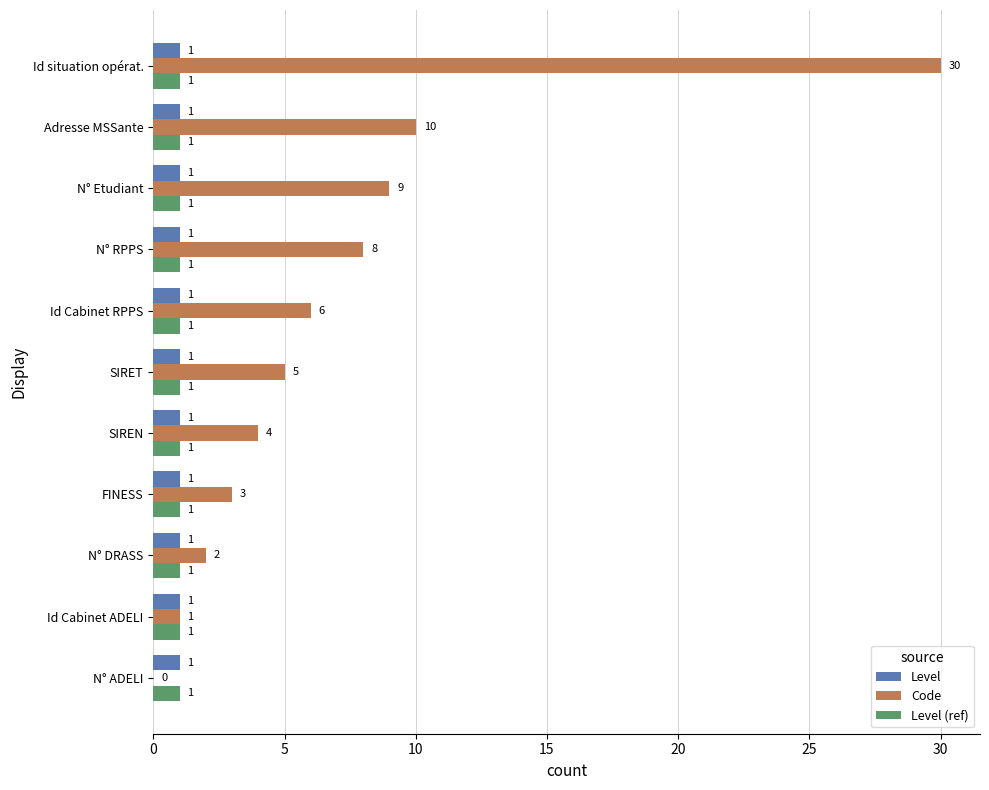

What are all the series names shown in the legend?

Level, Code, Level (ref)